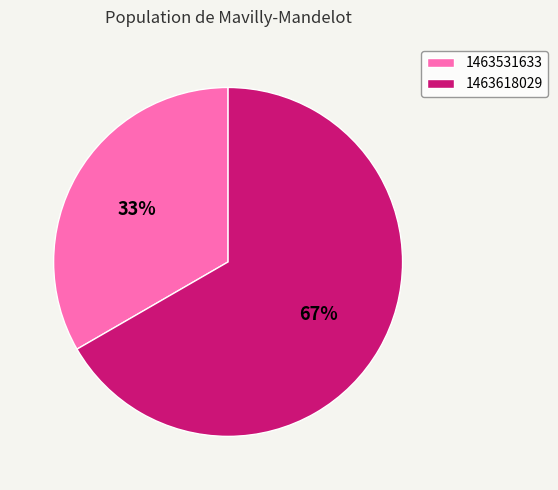

Count the number of slices in the pie.

2